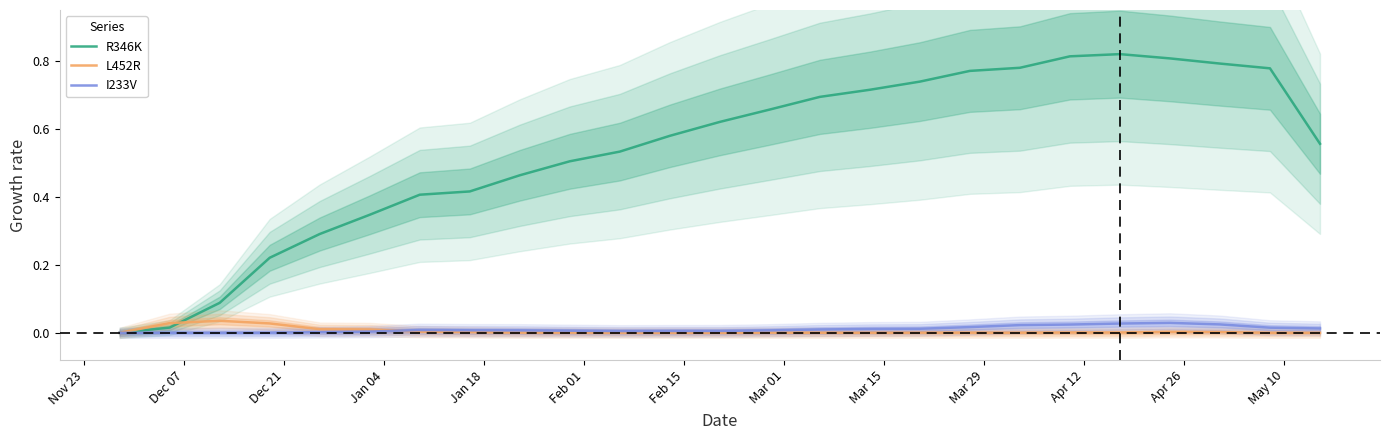

How many intersections are there between L452R and R346K?

1